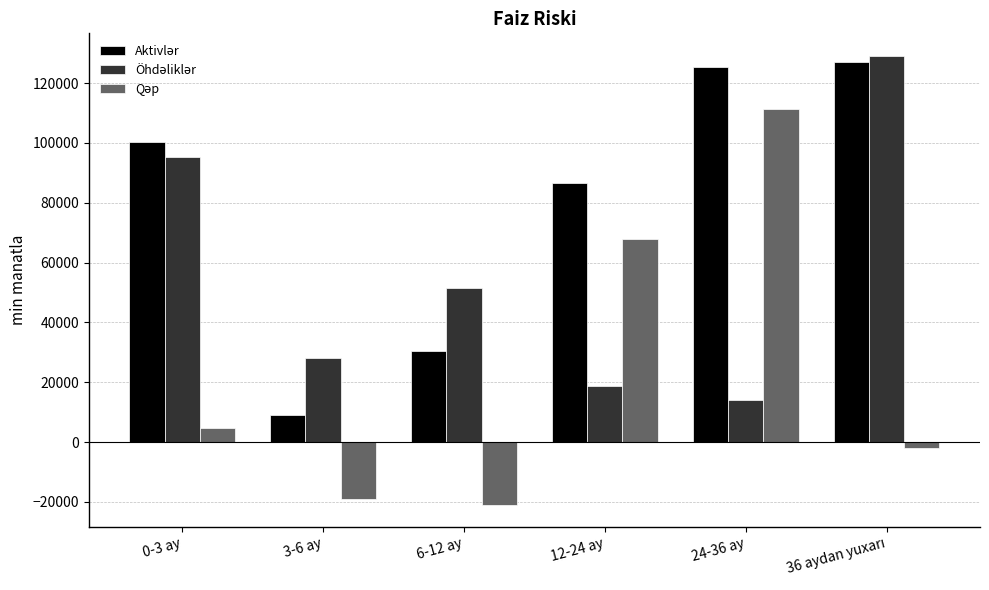

What is the spread (max minus min) of values at 3-6 ay?

47392.2